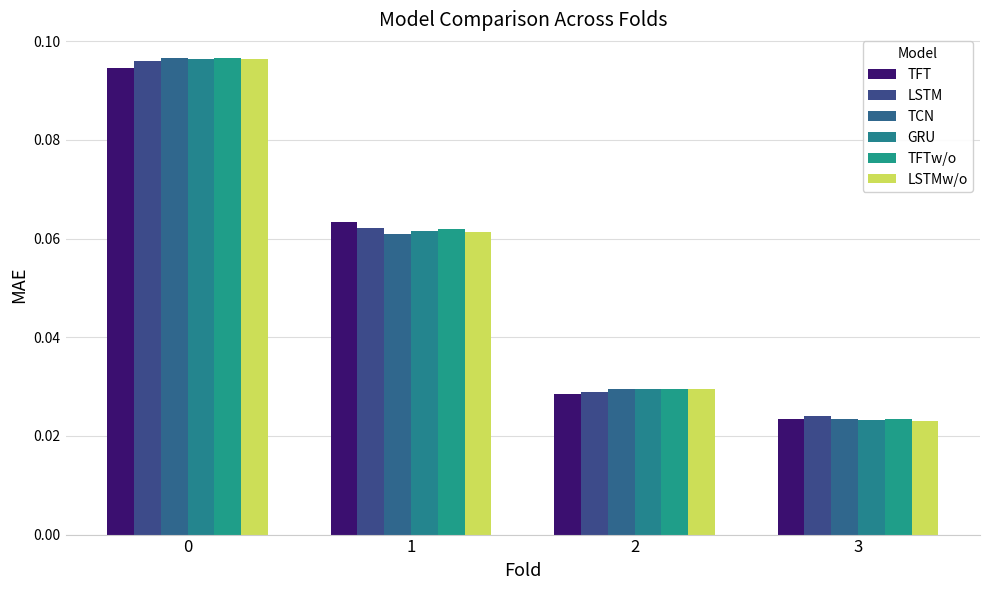

Which series has the largest total across all categories?

TFTw/o